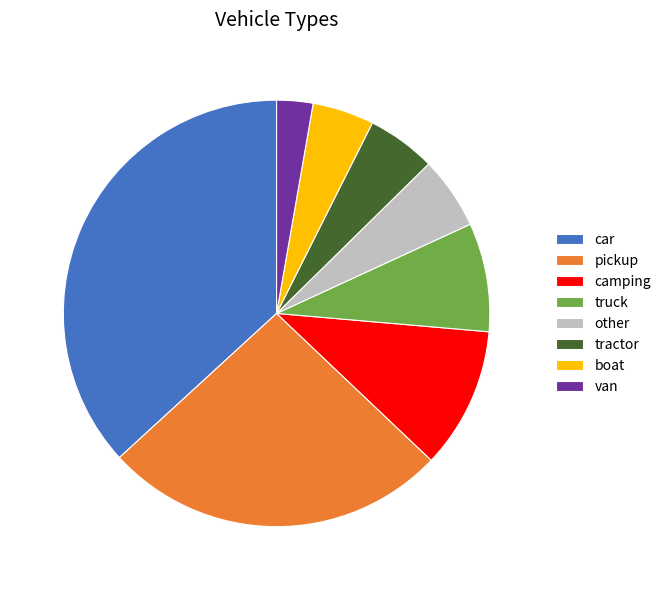

Which has a higher value, car or van?

car